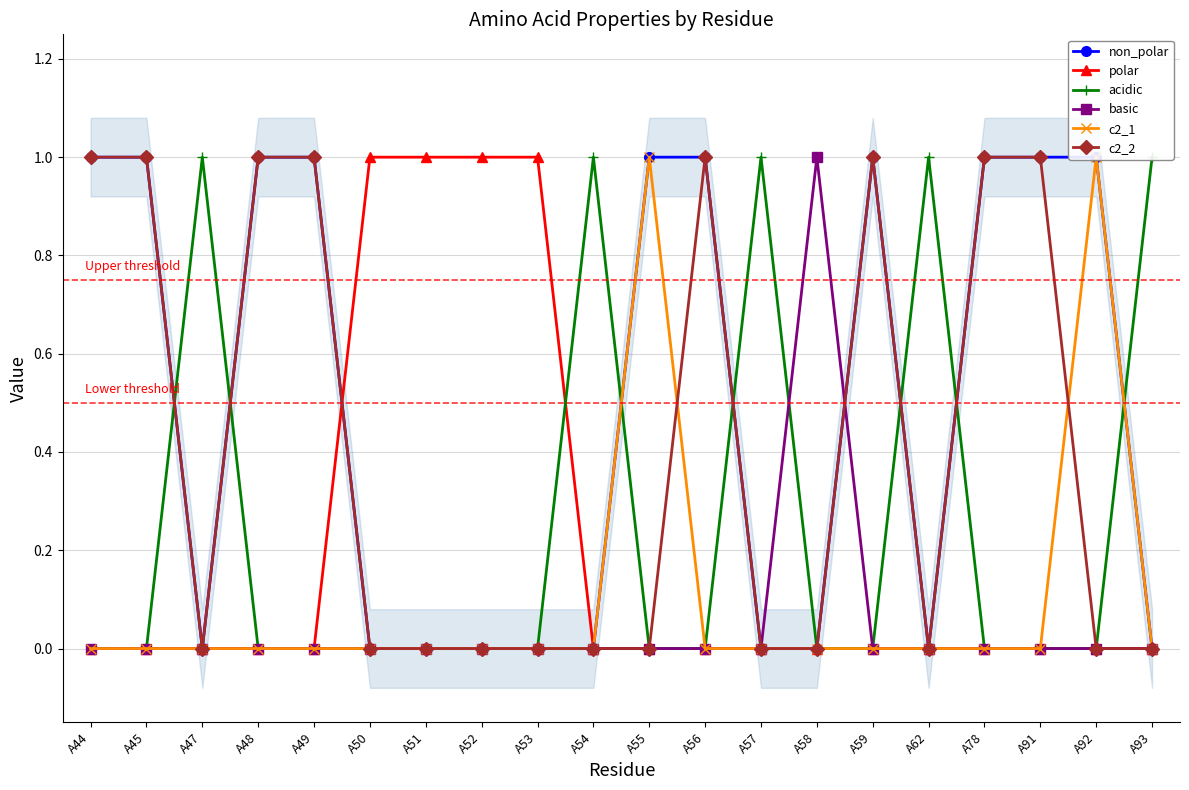

True or false: acidic and c2_2 cross at least once.

True